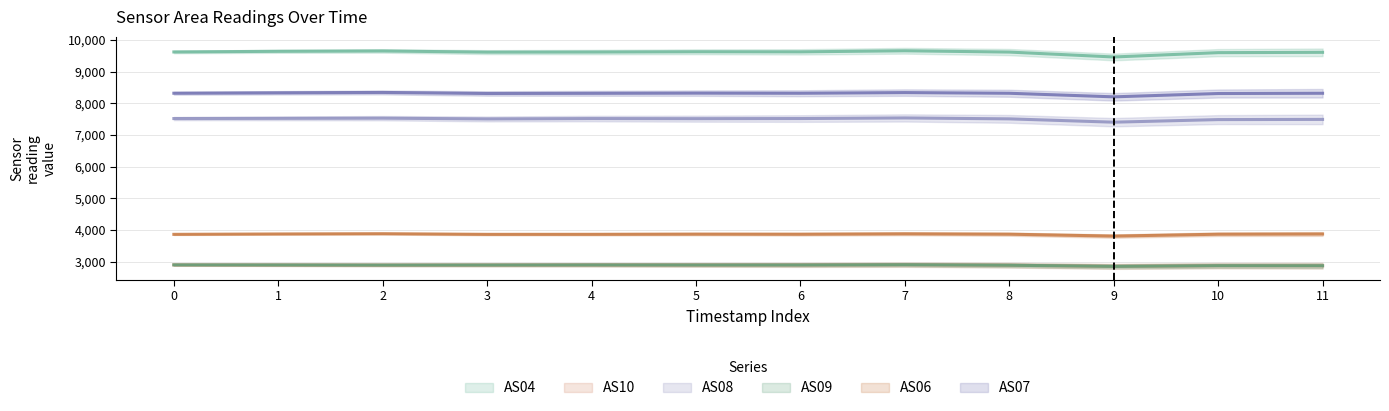

True or false: AS04 has more than 1 interior local peaks.

True